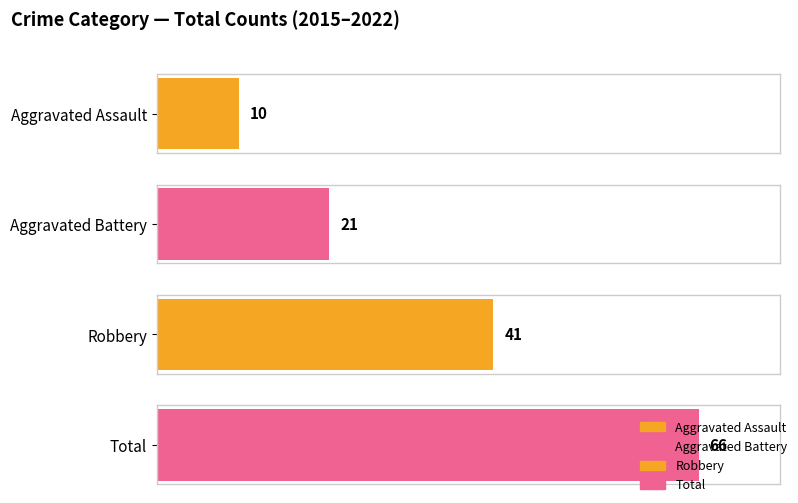

What are all the series names shown in the legend?

Aggravated Assault, Aggravated Battery, Robbery, Total